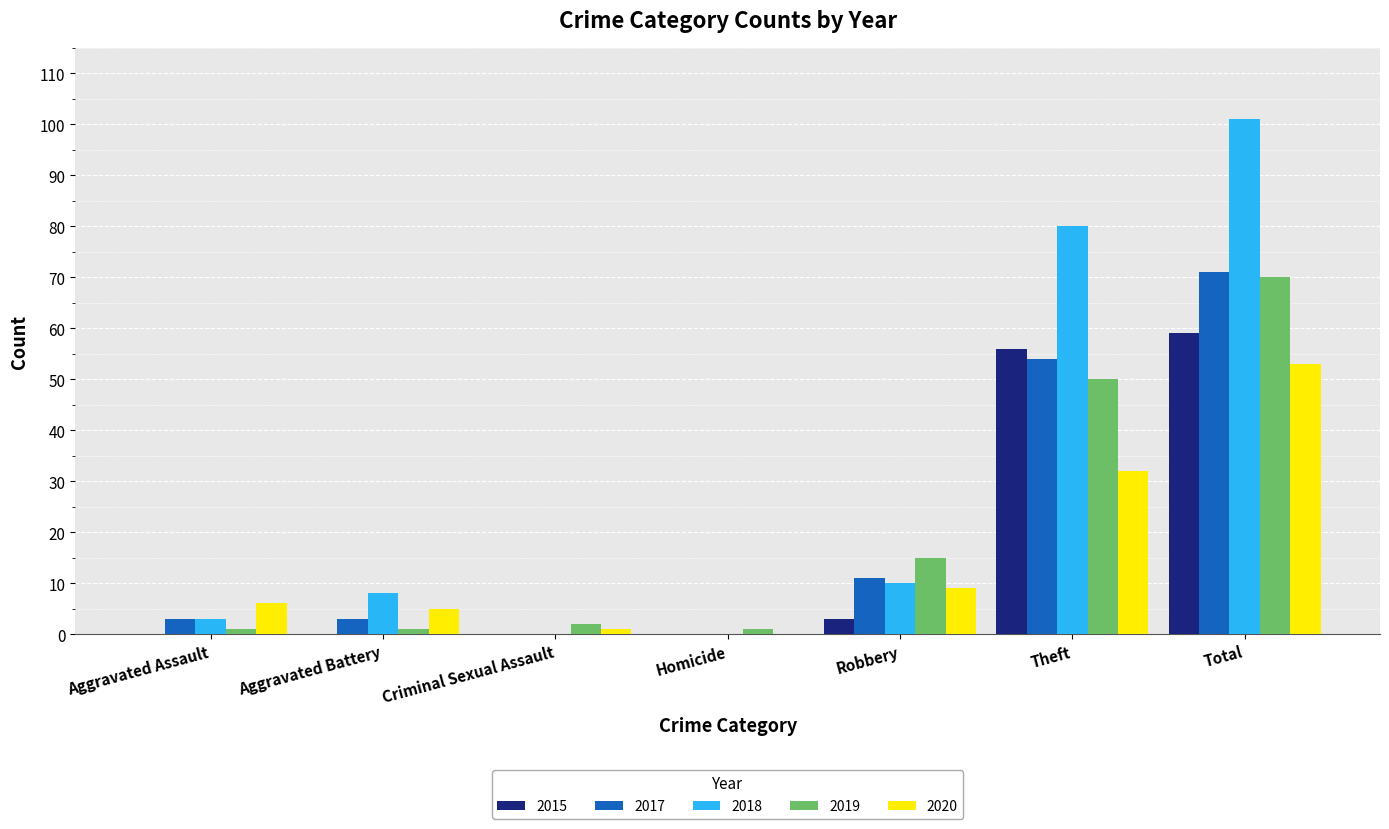

The value of 2020 at Homicide is 34. True or false?

False